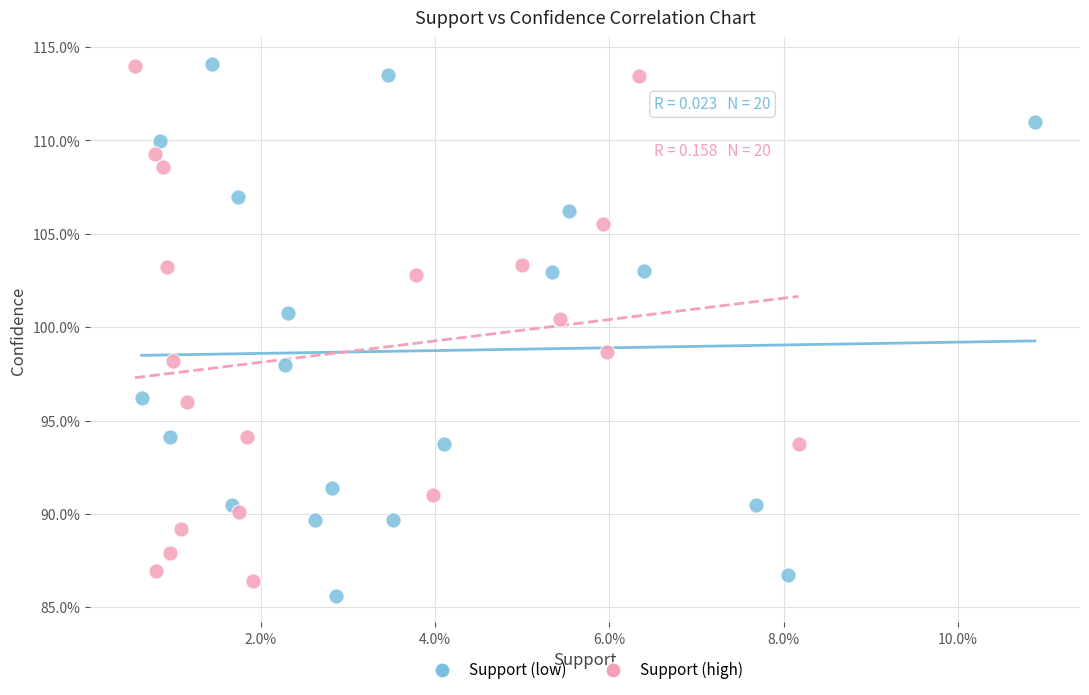

Which series has the largest Y range (max minus min)?

Support (low)